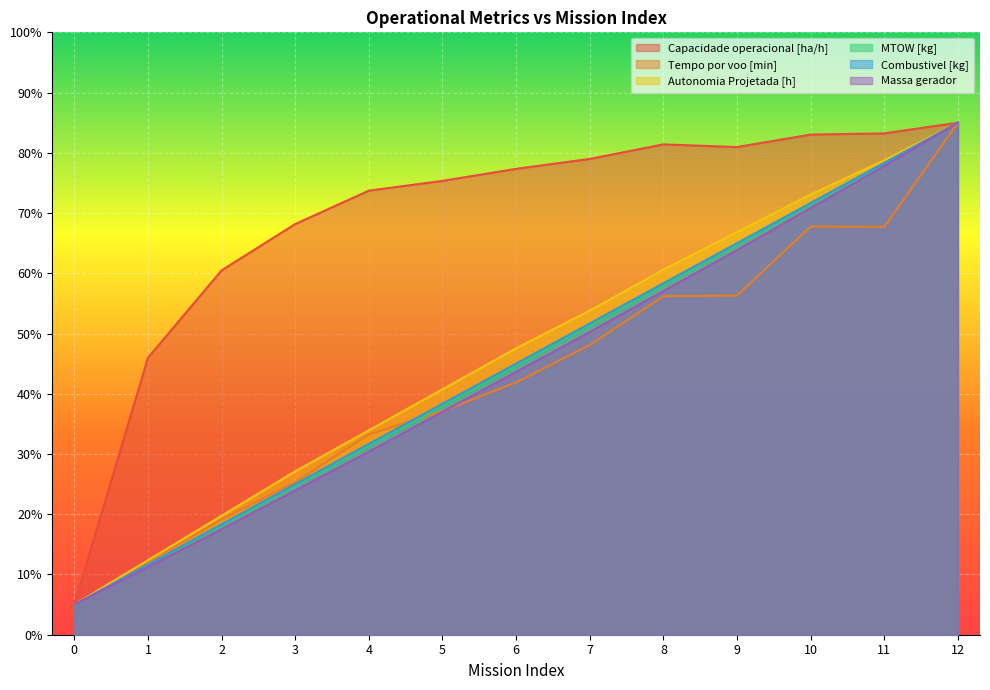

At 11, list the series in order from largest to smallest.

Capacidade operacional [ha/h], Autonomia Projetada [h], Combustivel [kg], MTOW [kg], Massa gerador, Tempo por voo [min]